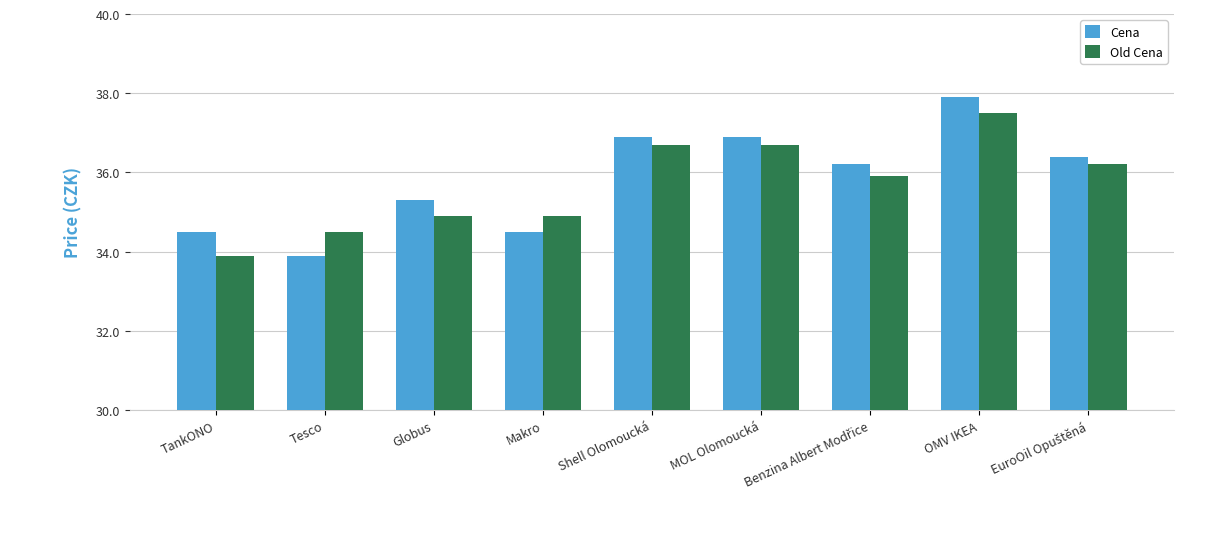

How many values in the Old Cena series exceed 35?

5